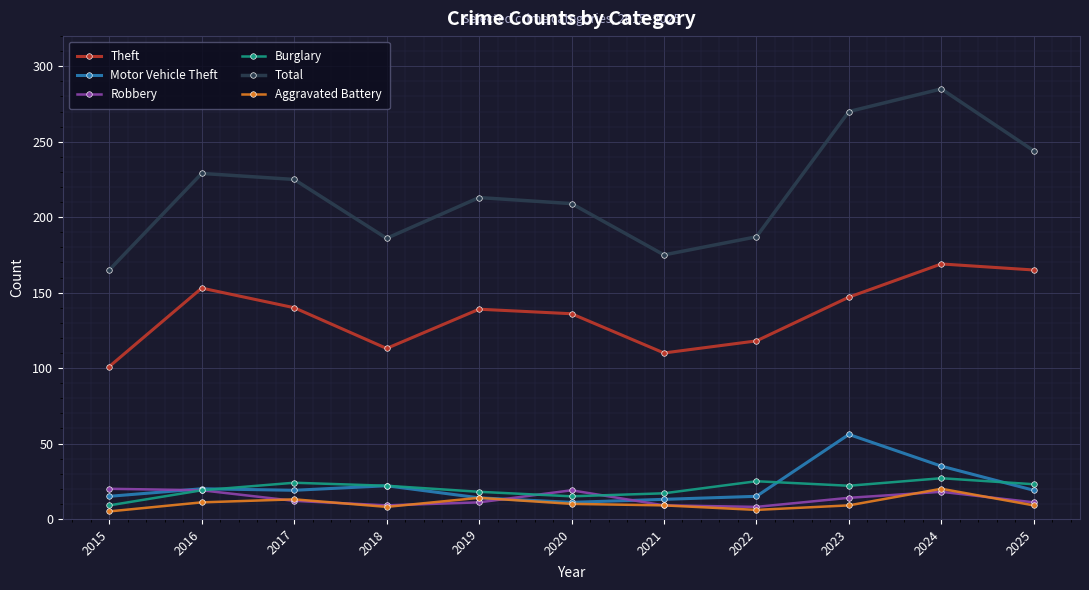

At which label does Theft first exceed 139?

2016